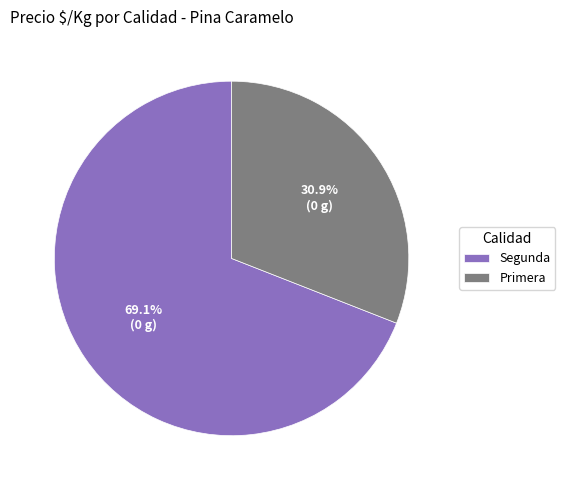

Does any single category account for the majority?

Yes